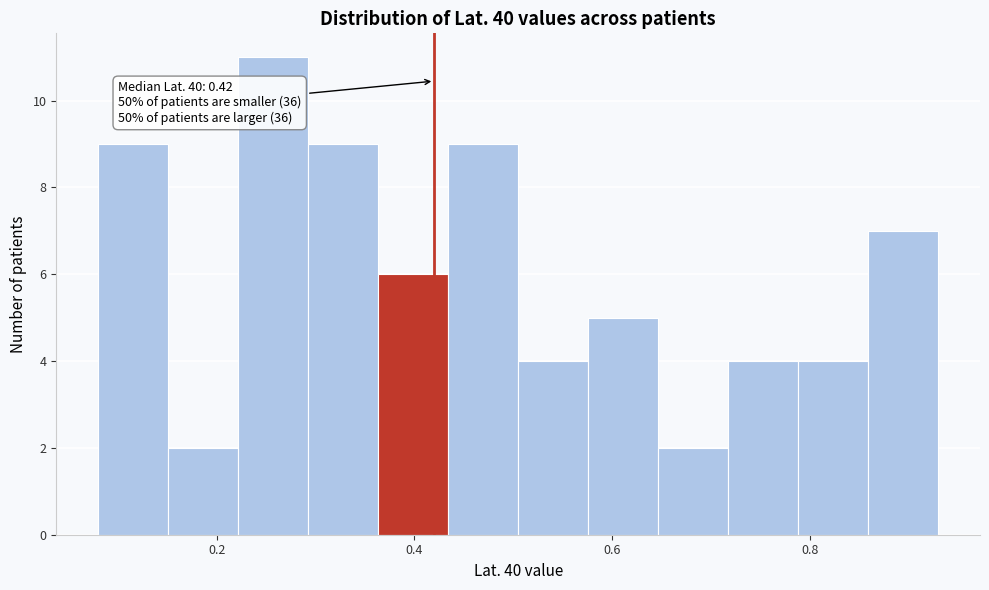

Read against the x-axis, roughly where is the centre of the tallest bar?

0.26